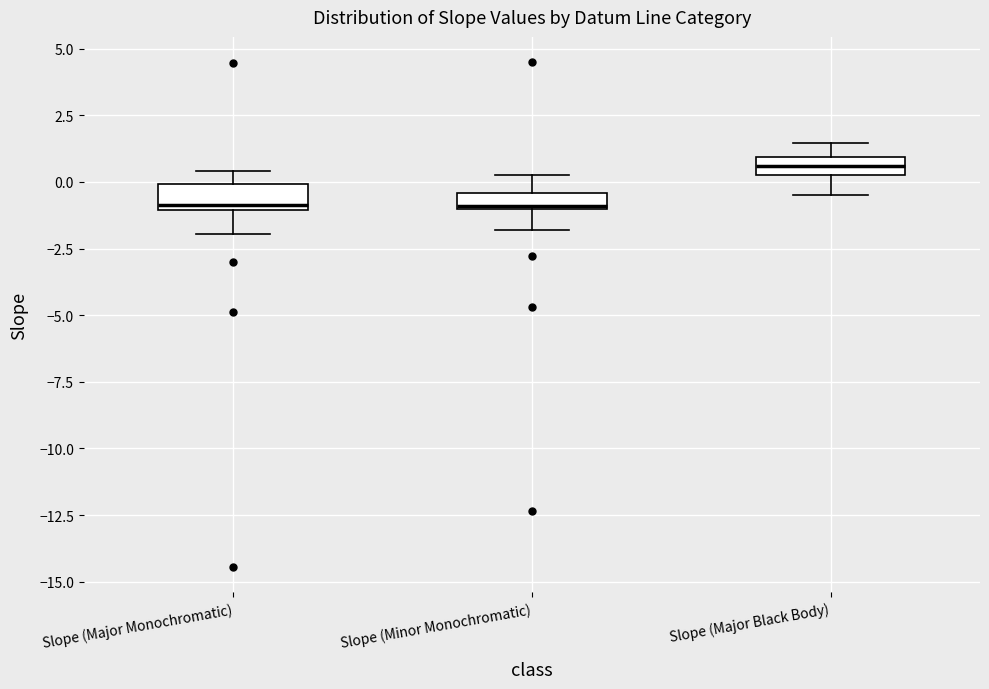

Where is the upper edge of the box for Slope (Major Monochromatic) on the y-axis? The values are not printed on the chart, so give them approximately, as read against the axis.

0.0